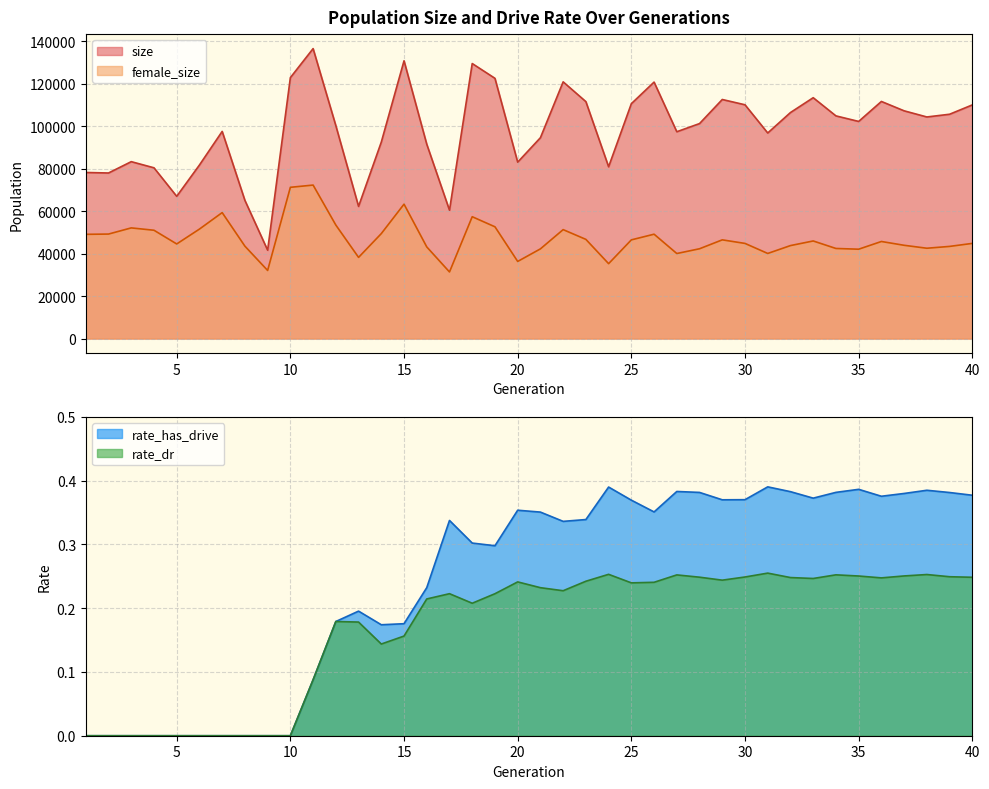

What is the difference between the second highest and minimum values in the size series?

89221